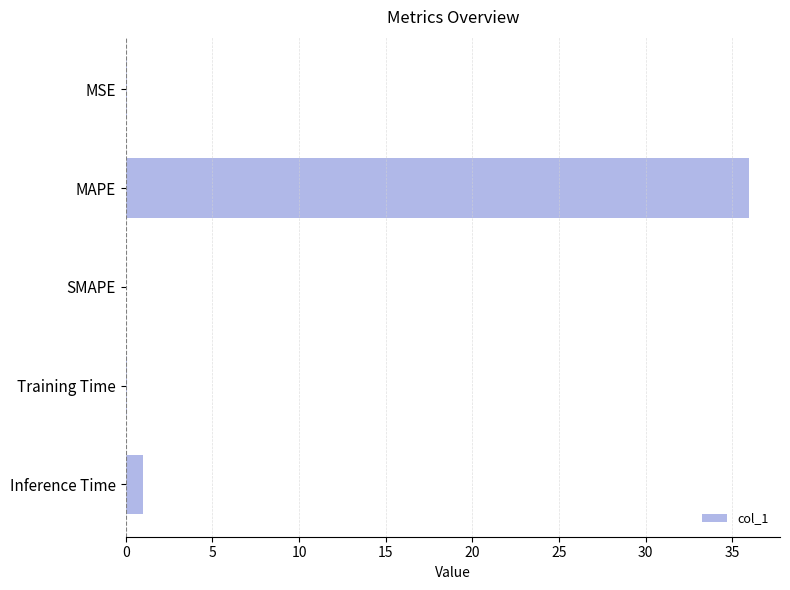

The chart shows a value of 0.0 at SMAPE. True or false?

True